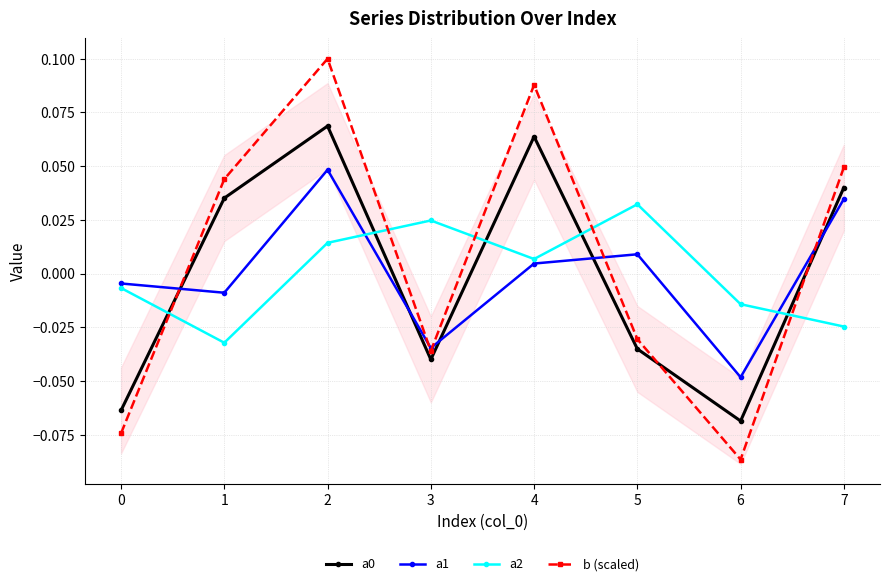

List the labels in order of b (scaled) value, largest first.

2, 4, 7, 1, 5, 3, 0, 6